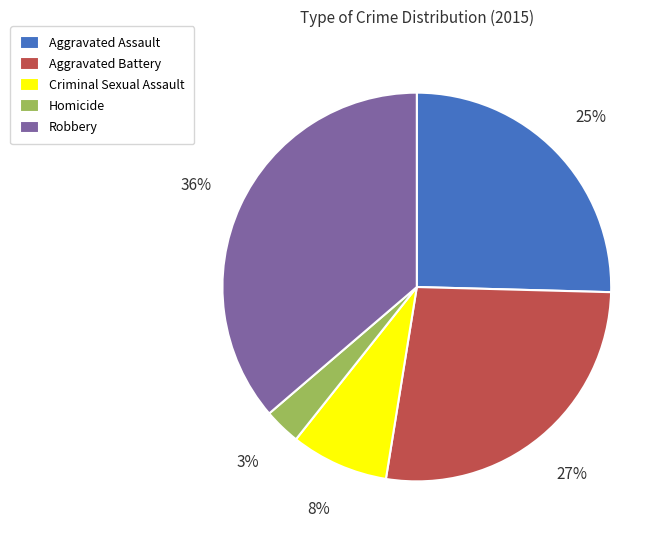

True or false: Homicide accounts for 16% of the total.

False